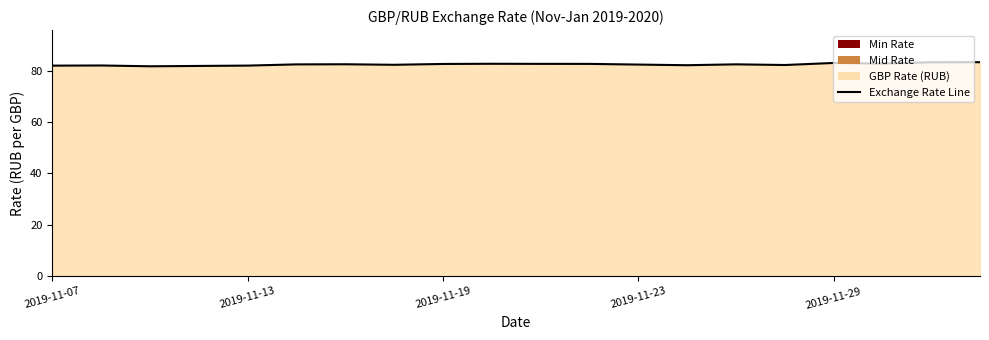

What is the change in value from 5 to 18?

+0.8